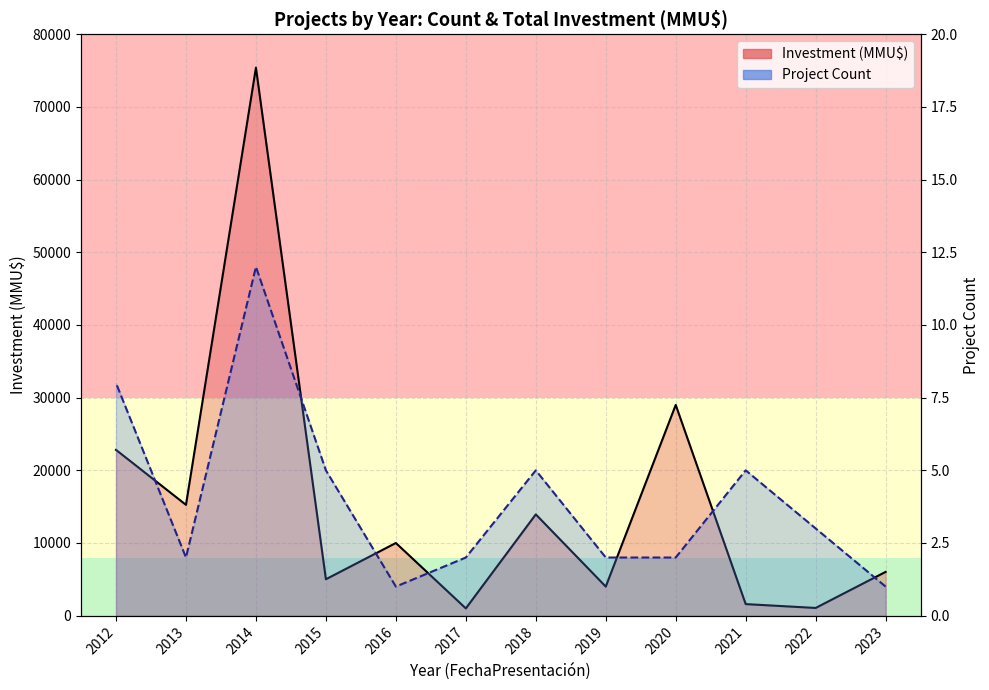

Which series has the largest total across all categories?

Investment (MMU$) line